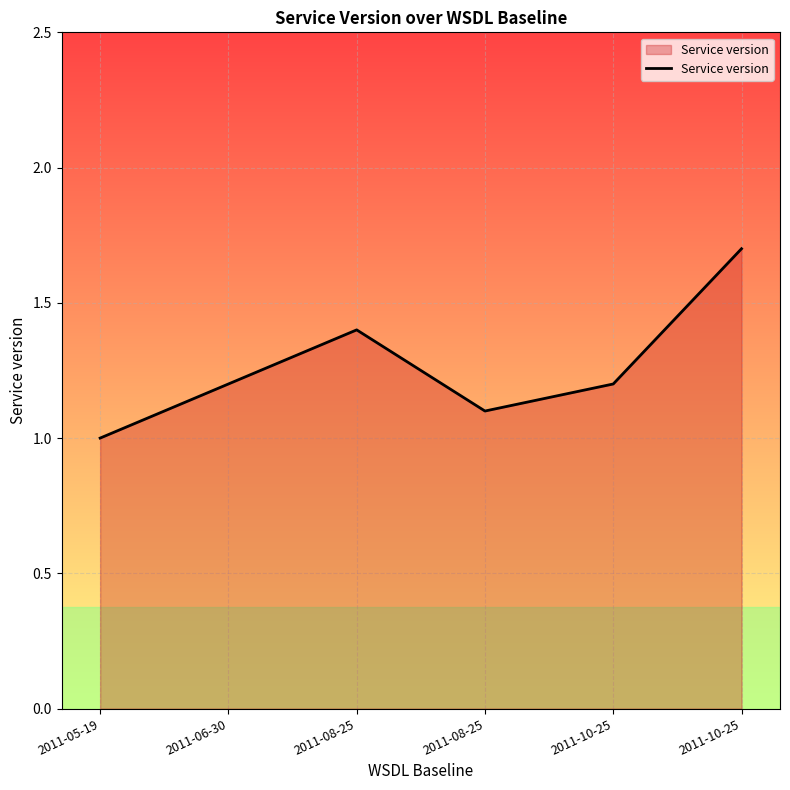

What is the change in value from 2011-05-19 to 2011-08-25?

+0.1